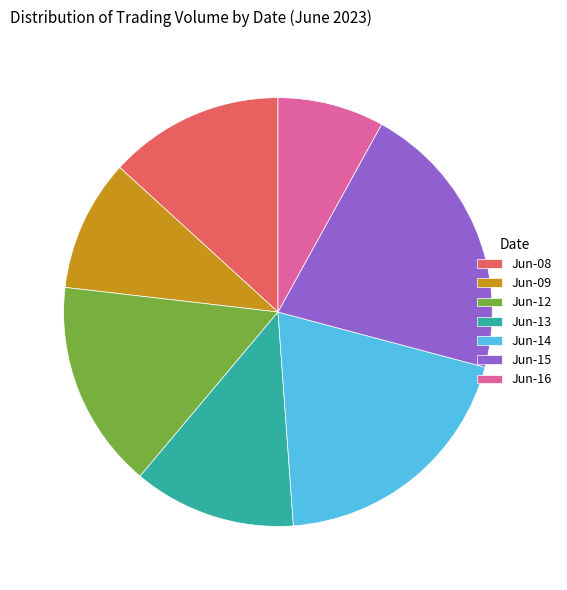

How many segments does this pie chart have?

7